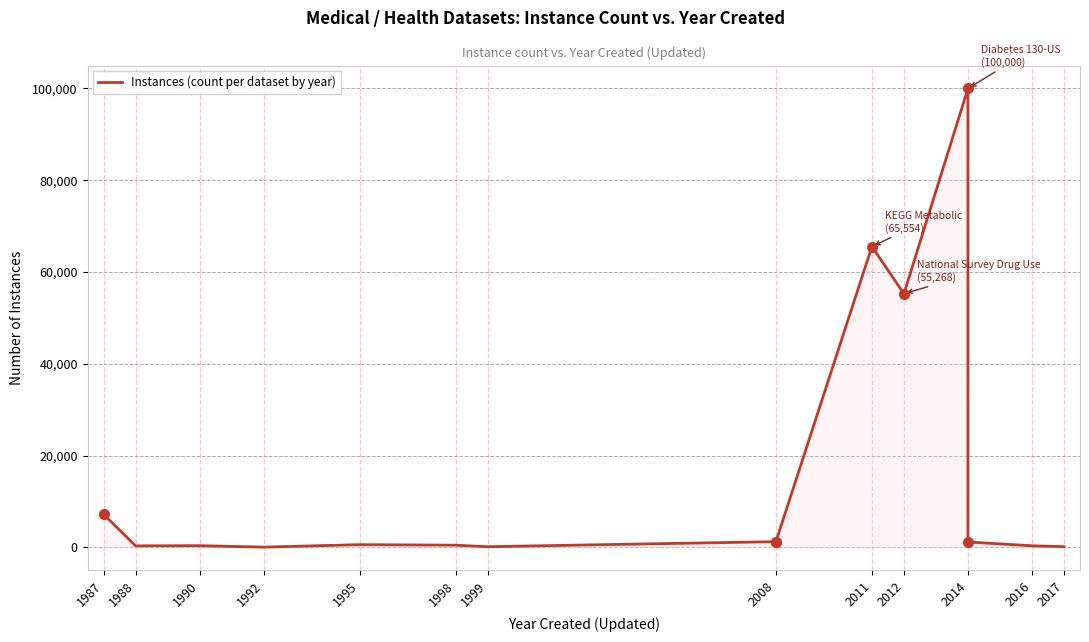

At which category does the data reach its first local peak?

1990